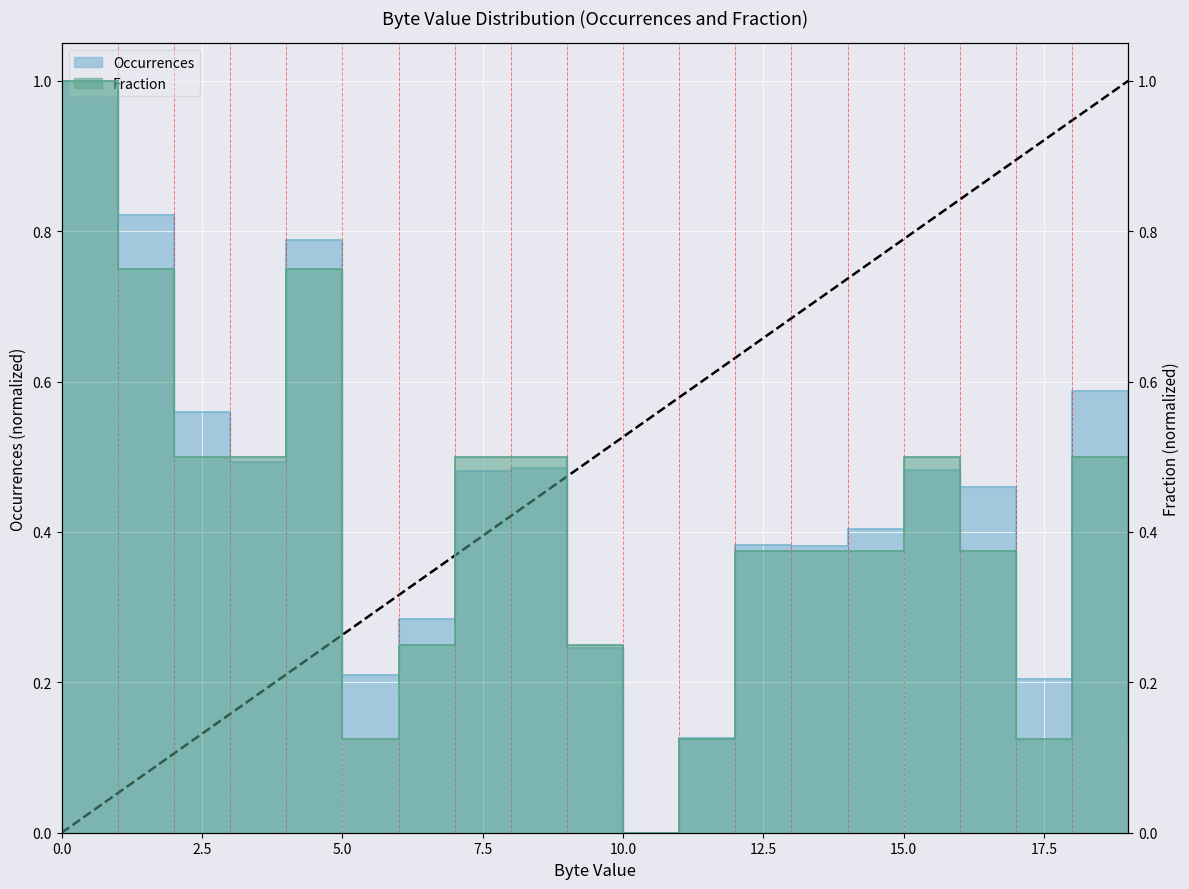

The value of Fraction at 1 is 0.8. True or false?

True